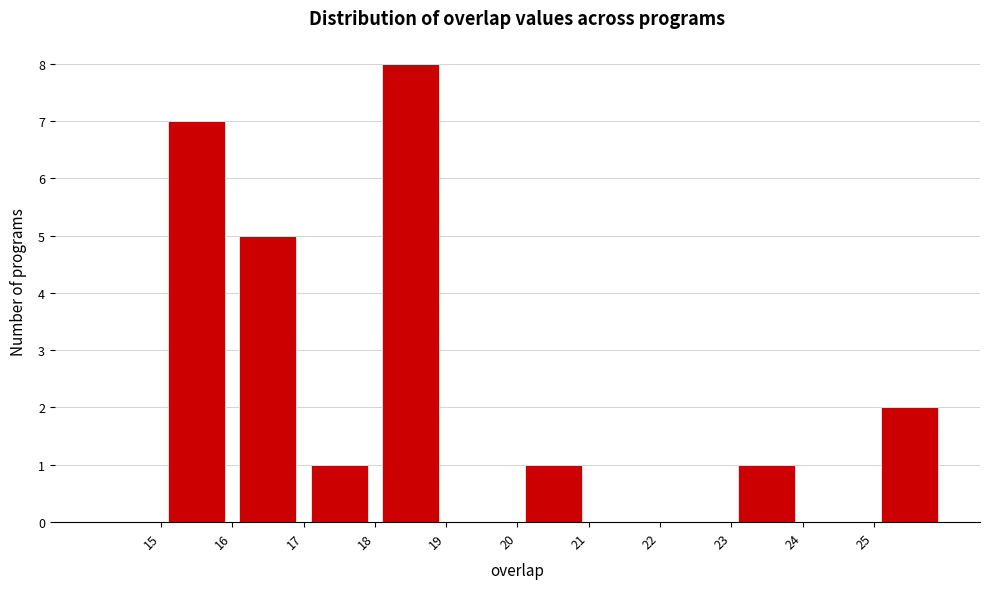

Reading left to right, list every bar in this chart as the range it spans on the x-axis followed by its height. The values are not printed on the chart, so give them approximately, as read against the axis.

14 to 15: 0
15 to 16: 7
16 to 17: 5
17 to 18: 1
18 to 19: 8
19 to 20: 0
20 to 21: 1
21 to 22: 0
22 to 23: 0
23 to 24: 1
24 to 25: 0
25 to 26: 2